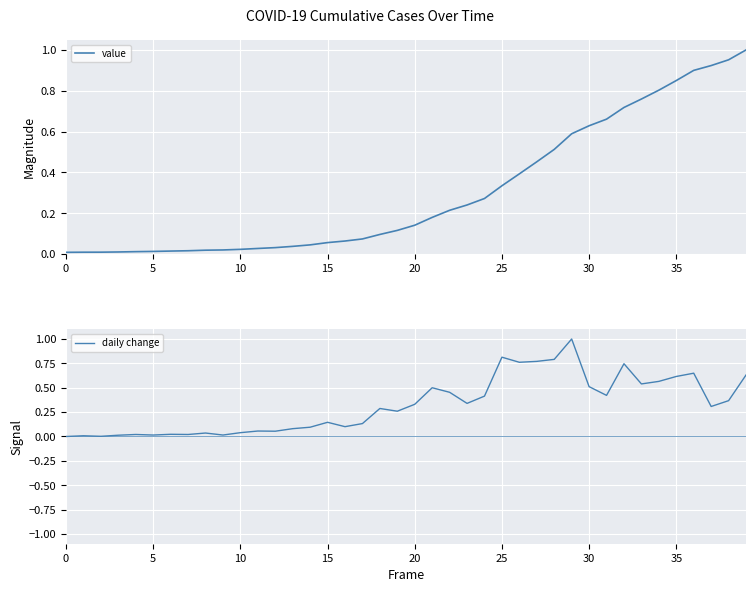

Reading left to right, what are all the values shown in this chart?

value: 0.0	0.0	0.0	0.0	0.0	0.0	0.0	0.0	0.0	0.0	0.0	0.0	0.0	0.0	0.0	0.1	0.1	0.1	0.1	0.1	0.1	0.2	0.2	0.2	0.3	0.3	0.4	0.5	0.5	0.6	0.6	0.7	0.7	0.8	0.8	0.9	0.9	0.9	1.0	1.0
daily change: 0.0	0.0	0.0	0.0	0.0	0.0	0.0	0.0	0.0	0.0	0.0	0.1	0.1	0.1	0.1	0.1	0.1	0.1	0.3	0.3	0.3	0.5	0.5	0.3	0.4	0.8	0.8	0.8	0.8	1.0	0.5	0.4	0.7	0.5	0.6	0.6	0.6	0.3	0.4	0.6